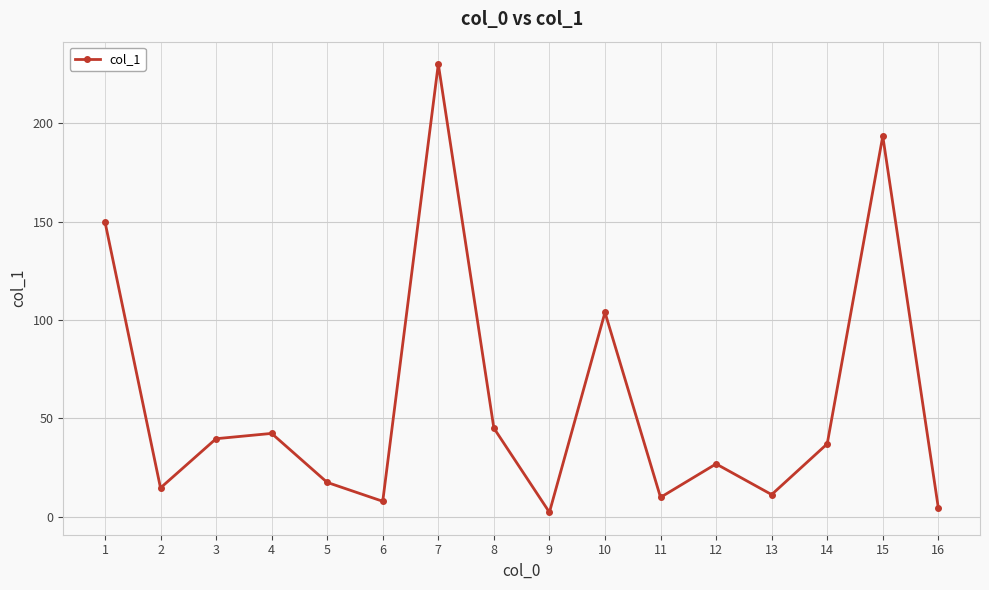

Where is the first local minimum?

2